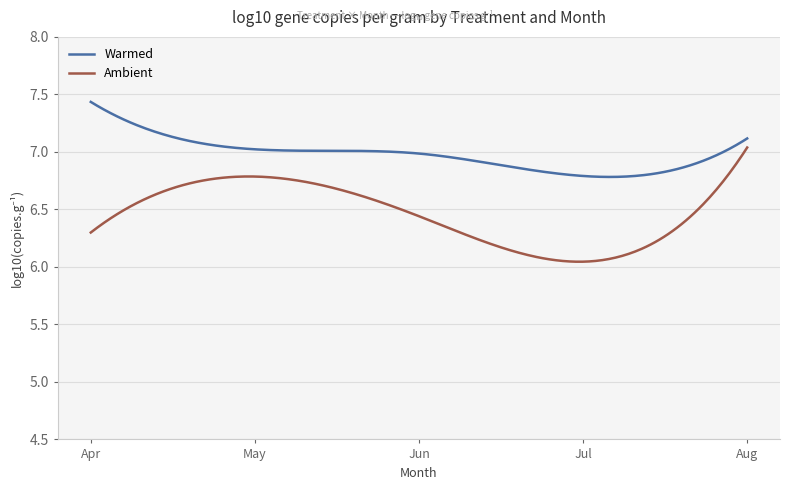

List the series in order of their peak value, lowest first.

Ambient, Warmed